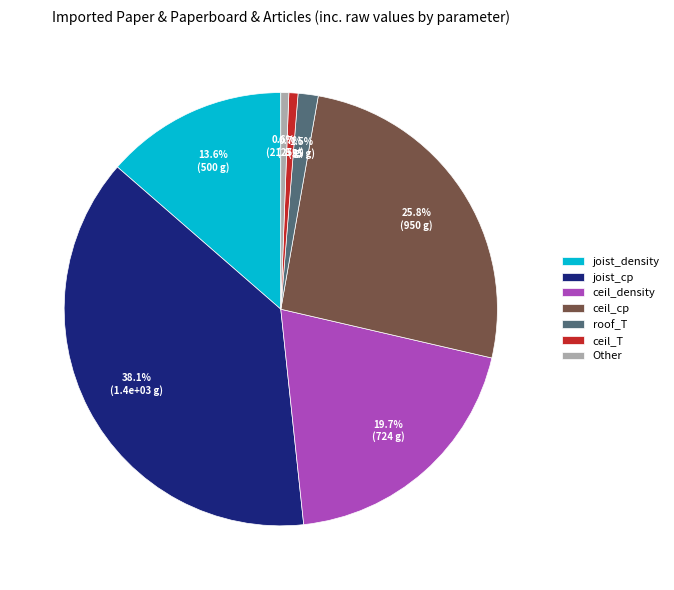

How many segments does this pie chart have?

7